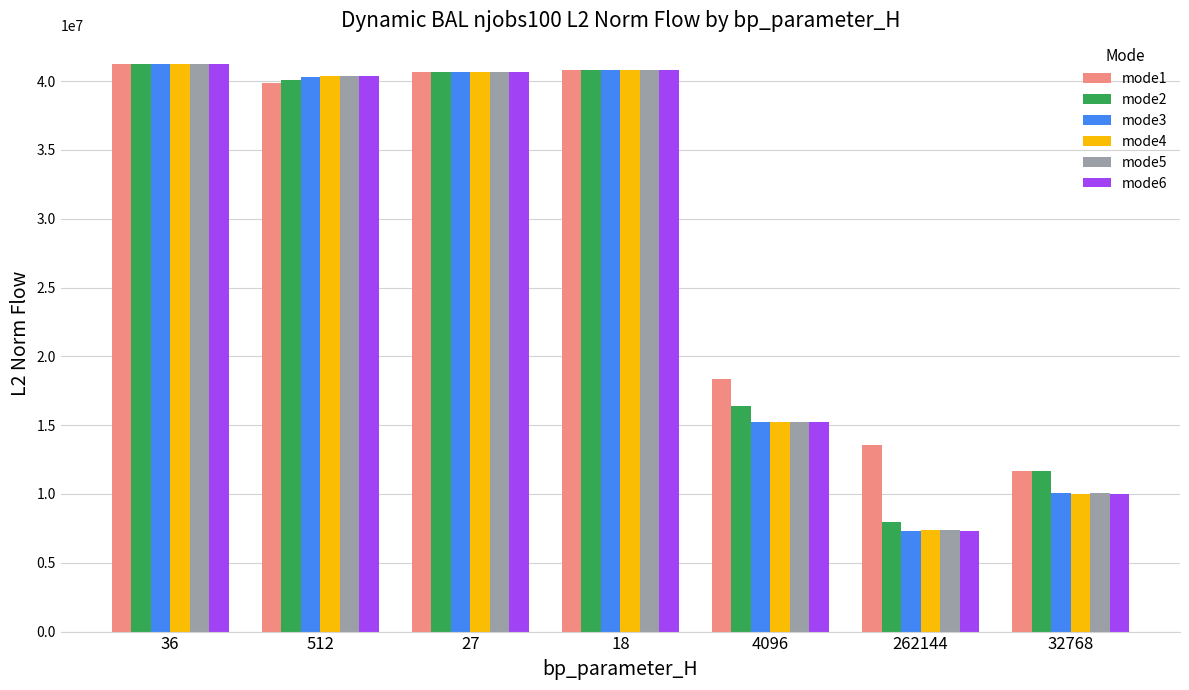

Which series has the widest spread of values?

mode6